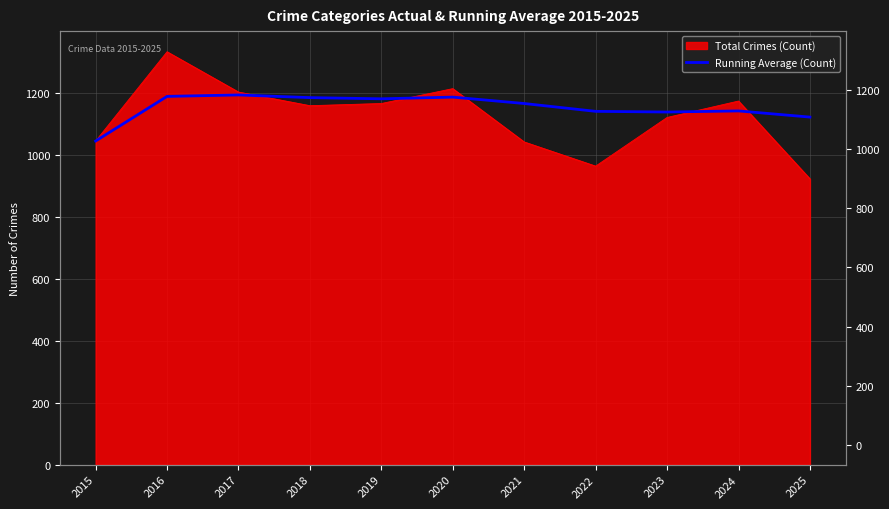

Reading left to right, extract all data points from this chart.

2015=1044.0	2016=1188.0	2017=1192.7	2018=1184.0	2019=1180.2	2020=1185.7	2021=1165.0	2022=1139.8	2023=1137.6	2024=1141.1	2025=1121.2